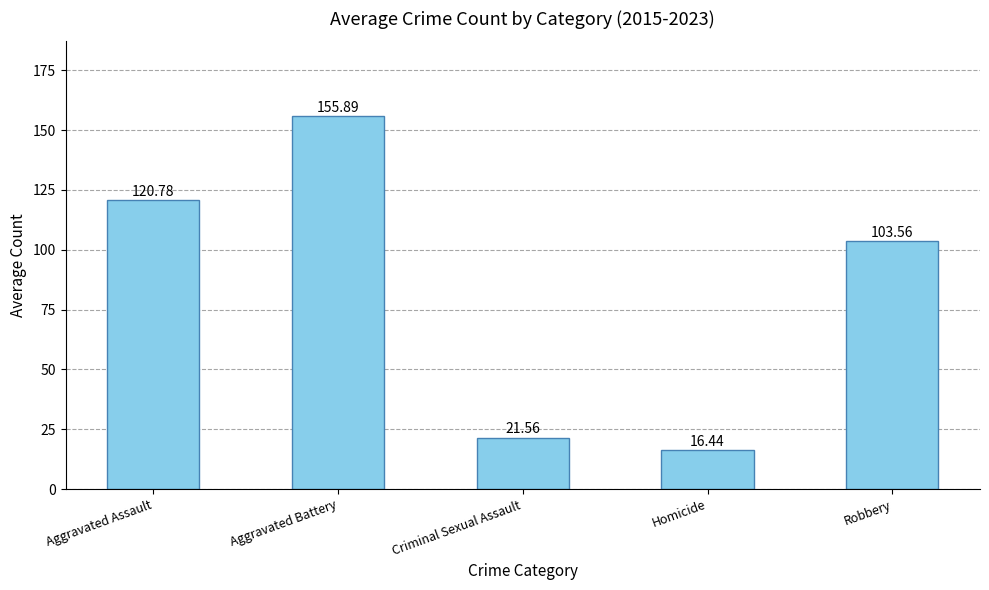

What is the sum of all values?

418.2